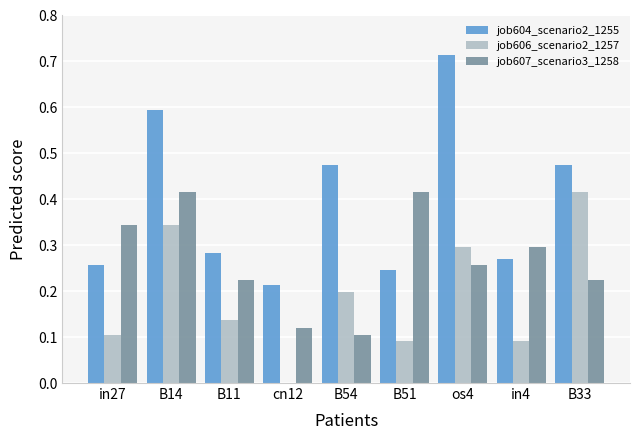

Is it true that job606_scenario2_1257 equals 0.1 at in4?

True